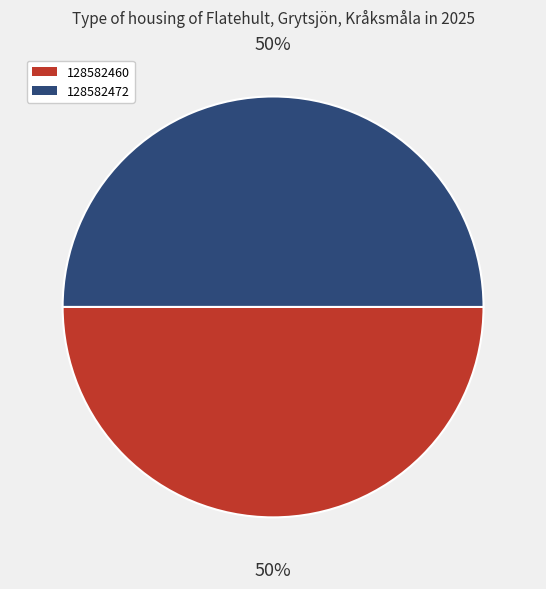

Approximately how many times larger is the value at 128582472 compared to 128582460?

1.0